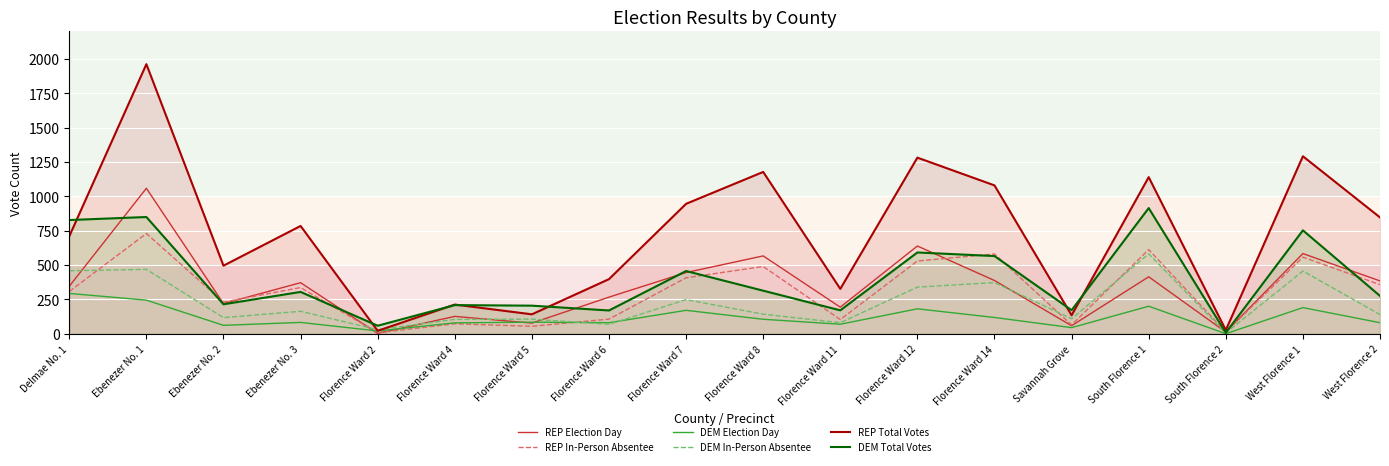

What is the spread (max minus min) of values at South Florence 2?

26